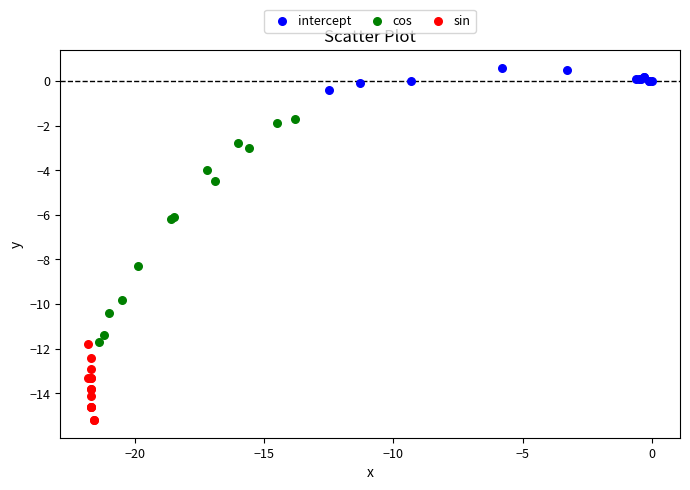

Which series contains the highest Y value?

intercept